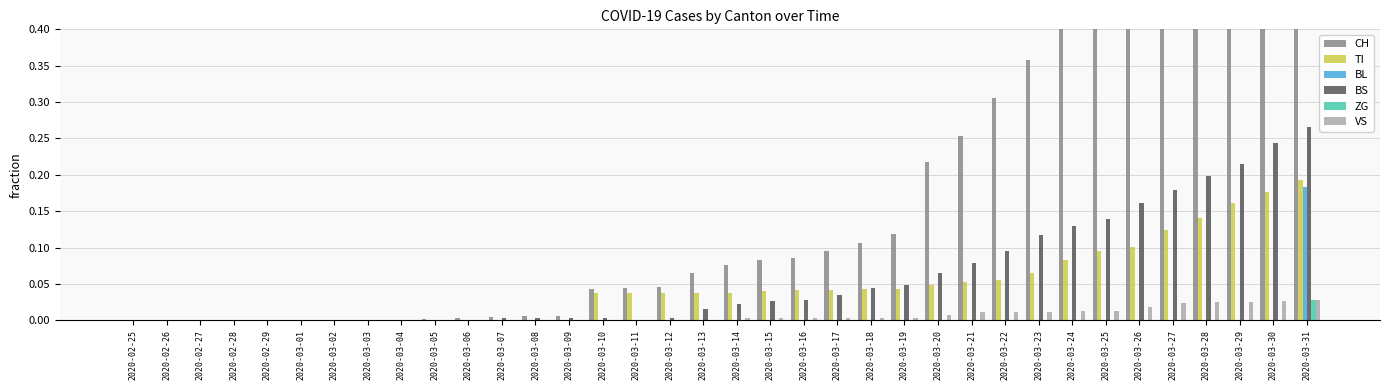

At which label is ZG closest to 0?

2020-02-25